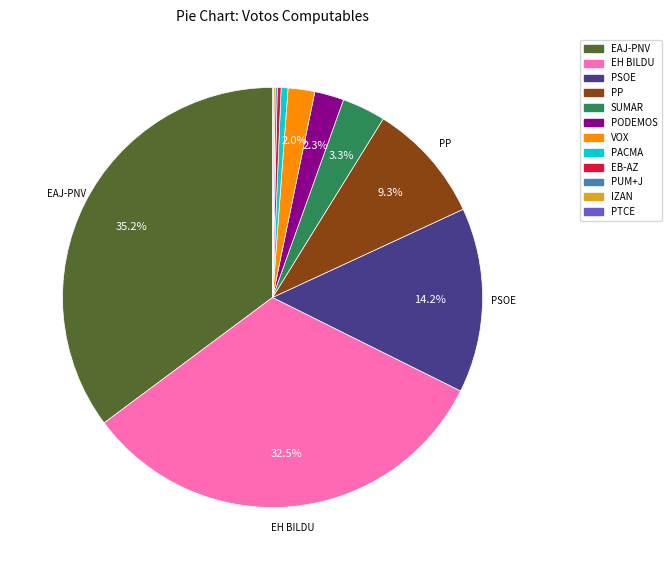

Between EAJ-PNV and EB-AZ, which is larger?

EAJ-PNV